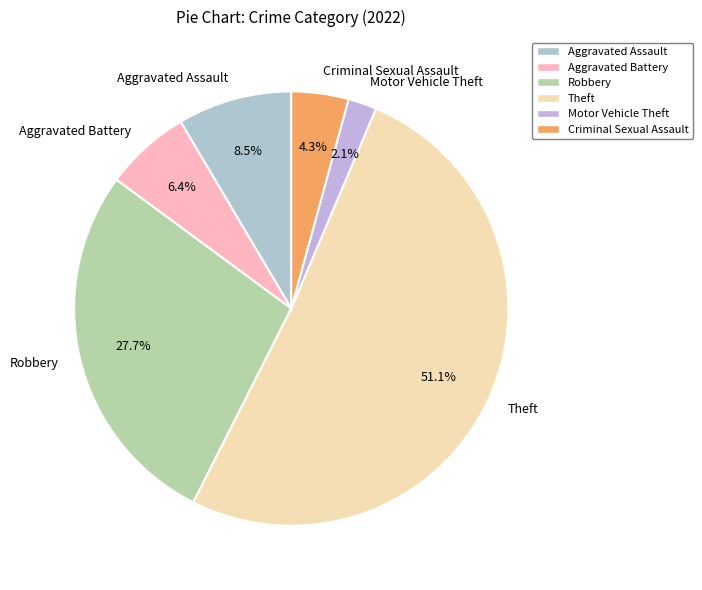

Which has a higher value, Criminal Sexual Assault or Theft?

Theft